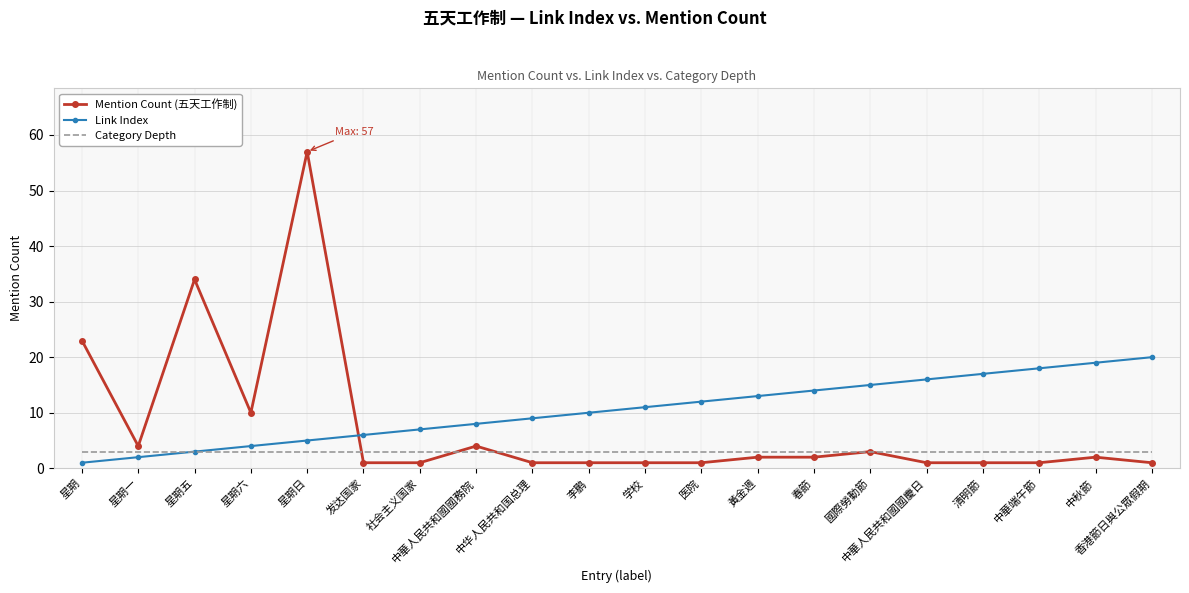

What are all the series names shown in the legend?

Mention Count (五天工作制), Link Index, Category Depth